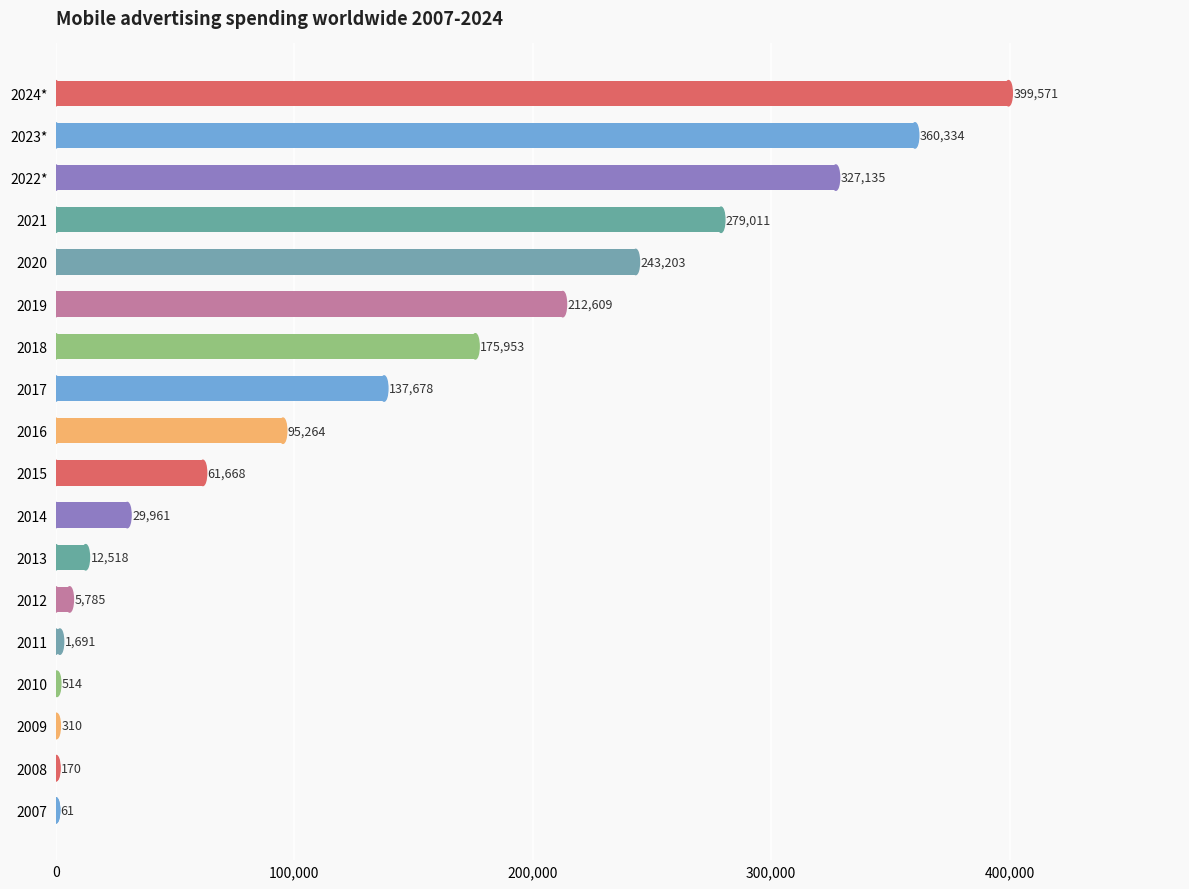

What is the greatest value displayed?

399571